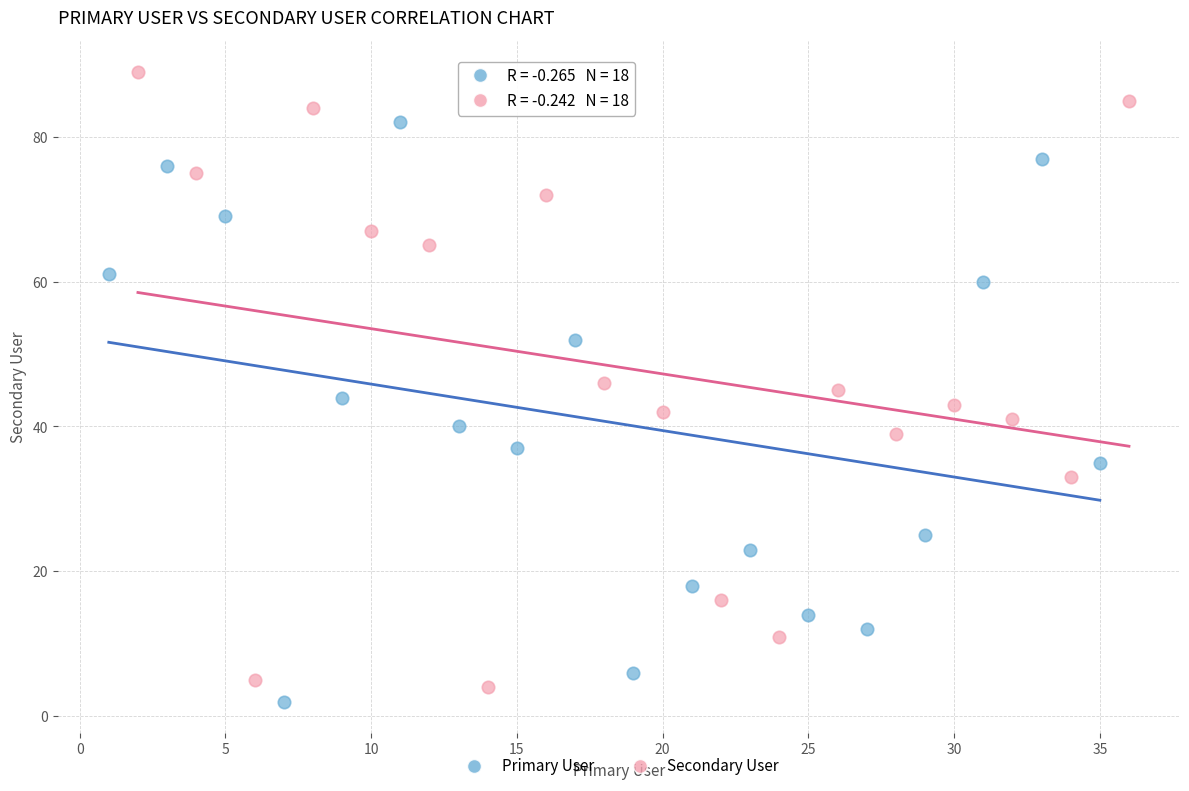

What are all the series names shown in the legend?

Primary User, Secondary User